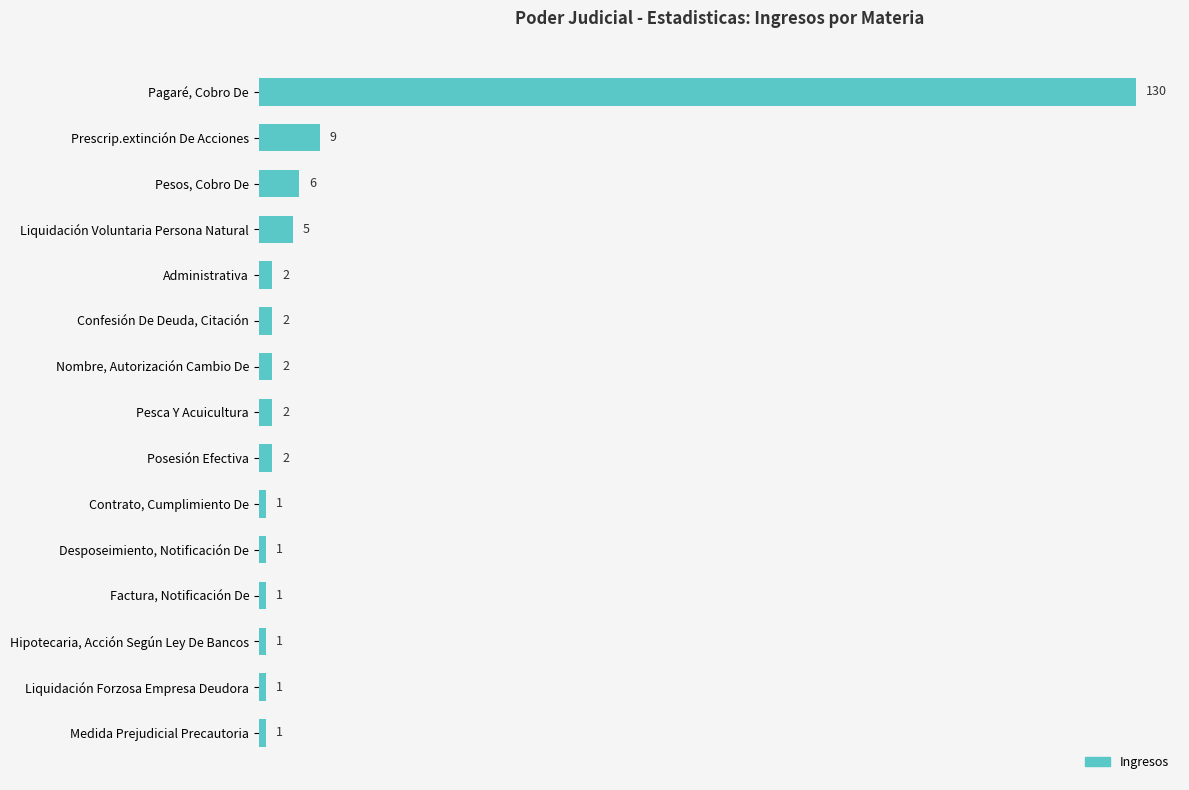

The value at Medida Prejudicial Precautoria is 1. True or false?

True